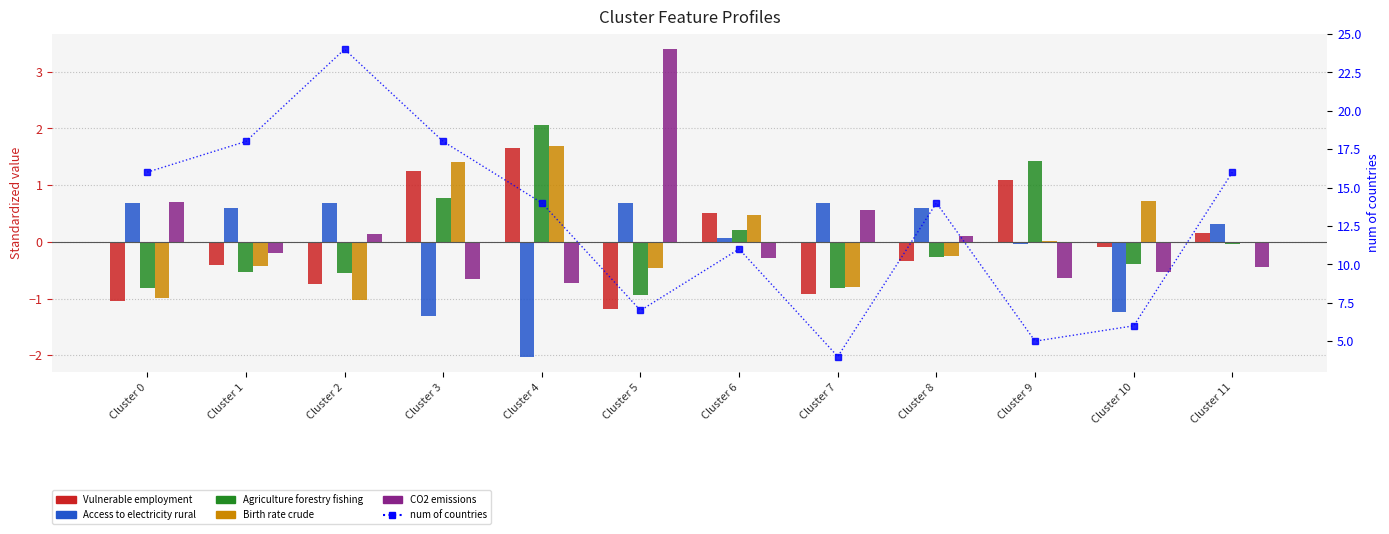

What is the difference between the Birth rate crude values at Cluster 10 and Cluster 4?

1.0